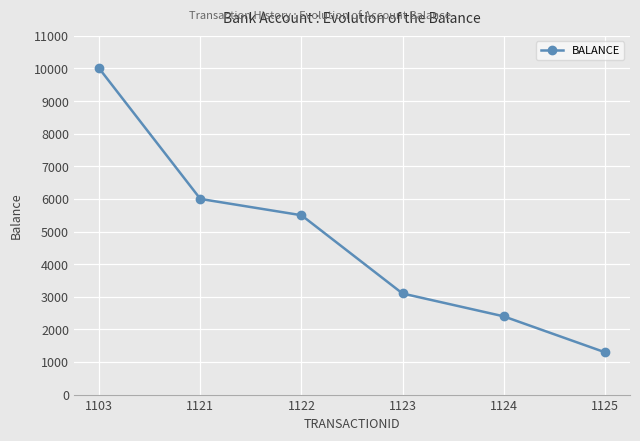

What value does the data have at 1125, to the nearest 50?

1300